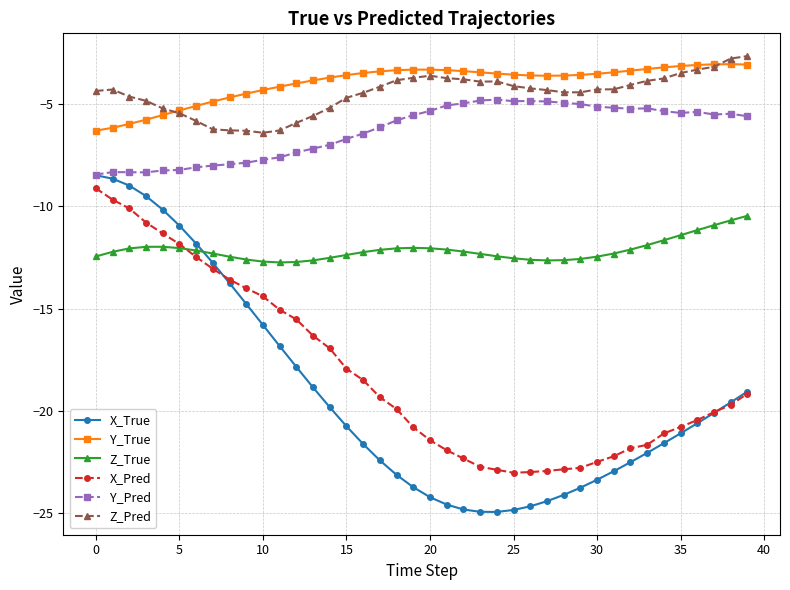

True or false: Y_True and Y_Pred cross at least once.

False